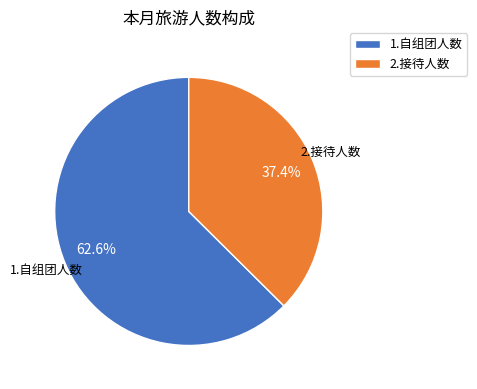

True or false: 1.自组团人数 accounts for 63% of the total.

True